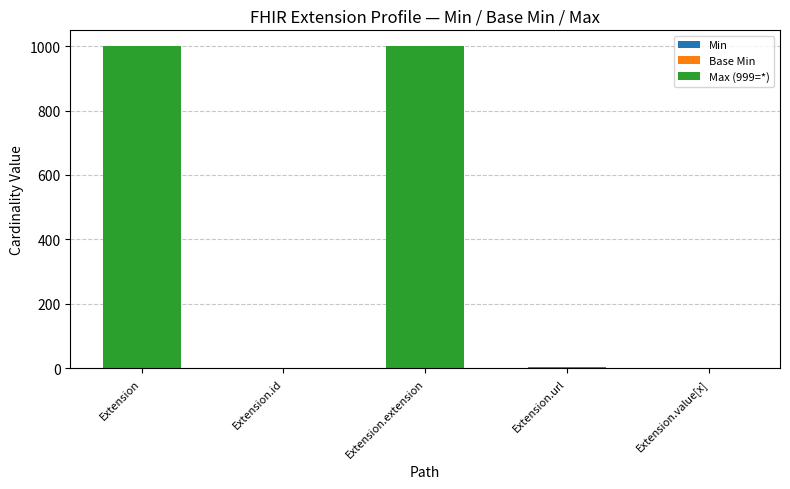

What is the highest value of the Min series?

1